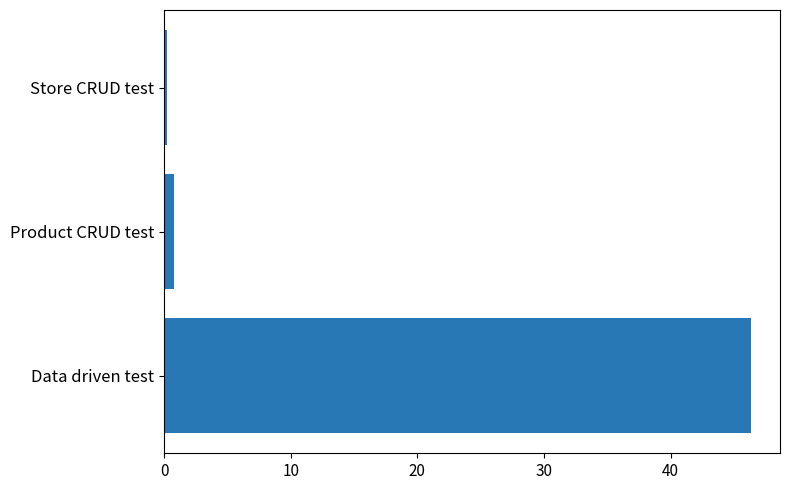

Are the bars grouped side by side (vs. stacked)?

No